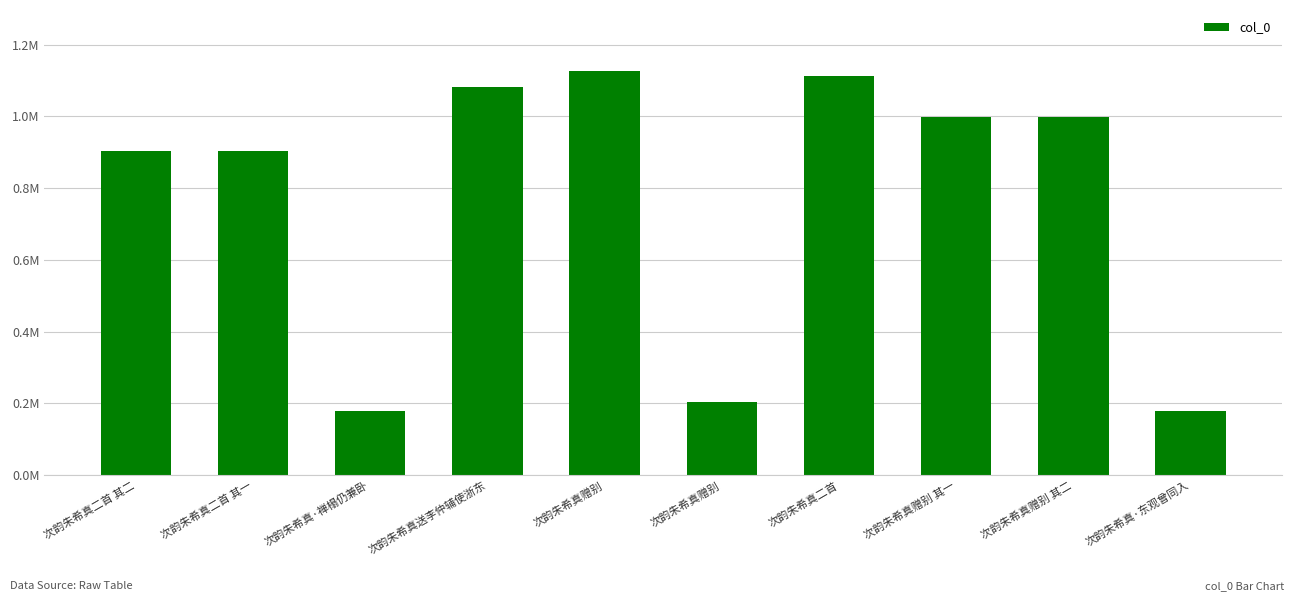

Rank the categories by value from highest to lowest.

次韵朱希真赠别, 次韵朱希真二首, 次韵朱希真送李仲辅使浙东, 次韵朱希真赠别 其一, 次韵朱希真赠别 其二, 次韵朱希真二首 其一, 次韵朱希真二首 其二, 次韵朱希真赠别, 次韵朱希真·东观曾同入, 次韵朱希真·禅榻仍兼卧